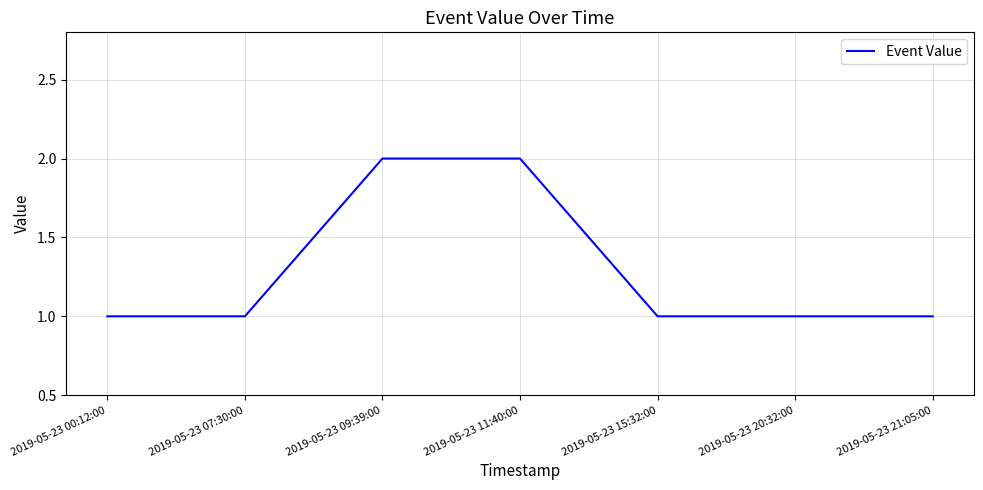

What position from the right is 2019-05-23 00:12:00?

7